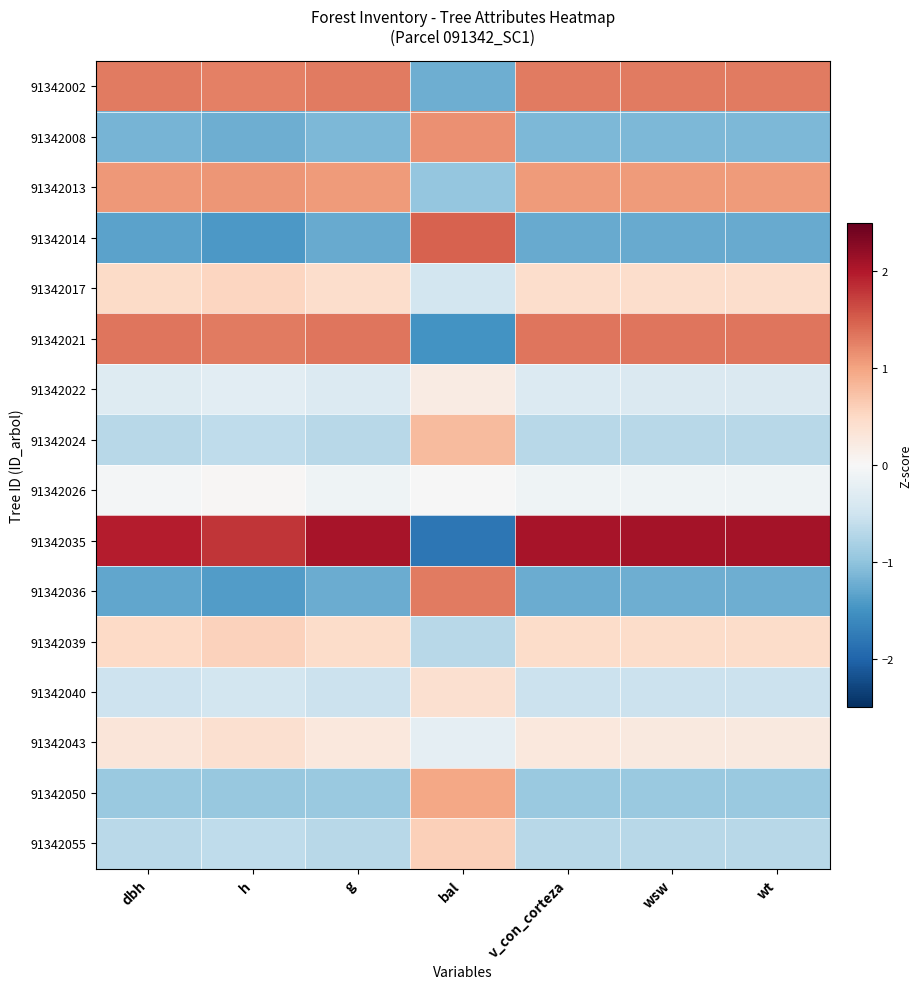

Reading left to right, list all the values displayed in this chart.

91342002: dbh=1.3	h=1.3	g=1.3	bal=-1.2	v_con_corteza=1.3	wsw=1.3	wt=1.3
91342008: dbh=-1.2	h=-1.2	g=-1.1	bal=1.1	v_con_corteza=-1.1	wsw=-1.1	wt=-1.1
91342013: dbh=1.1	h=1.1	g=1.1	bal=-1.0	v_con_corteza=1.1	wsw=1.1	wt=1.1
91342014: dbh=-1.3	h=-1.4	g=-1.3	bal=1.5	v_con_corteza=-1.3	wsw=-1.3	wt=-1.3
91342017: dbh=0.5	h=0.5	g=0.4	bal=-0.5	v_con_corteza=0.4	wsw=0.4	wt=0.4
91342021: dbh=1.3	h=1.3	g=1.3	bal=-1.5	v_con_corteza=1.3	wsw=1.3	wt=1.3
91342022: dbh=-0.3	h=-0.3	g=-0.4	bal=0.2	v_con_corteza=-0.4	wsw=-0.4	wt=-0.4
91342024: dbh=-0.7	h=-0.6	g=-0.7	bal=0.8	v_con_corteza=-0.7	wsw=-0.7	wt=-0.7
91342026: dbh=-0.1	h=0.0	g=-0.1	bal=-0.0	v_con_corteza=-0.1	wsw=-0.1	wt=-0.1
91342035: dbh=2.0	h=1.8	g=2.1	bal=-1.8	v_con_corteza=2.1	wsw=2.1	wt=2.1
91342036: dbh=-1.3	h=-1.4	g=-1.2	bal=1.3	v_con_corteza=-1.2	wsw=-1.2	wt=-1.2
91342039: dbh=0.5	h=0.6	g=0.5	bal=-0.7	v_con_corteza=0.5	wsw=0.5	wt=0.5
91342040: dbh=-0.5	h=-0.5	g=-0.5	bal=0.4	v_con_corteza=-0.5	wsw=-0.5	wt=-0.5
91342043: dbh=0.3	h=0.4	g=0.3	bal=-0.2	v_con_corteza=0.3	wsw=0.2	wt=0.2
91342050: dbh=-0.9	h=-0.9	g=-0.9	bal=1.0	v_con_corteza=-0.9	wsw=-0.9	wt=-0.9
91342055: dbh=-0.7	h=-0.6	g=-0.7	bal=0.6	v_con_corteza=-0.7	wsw=-0.7	wt=-0.7